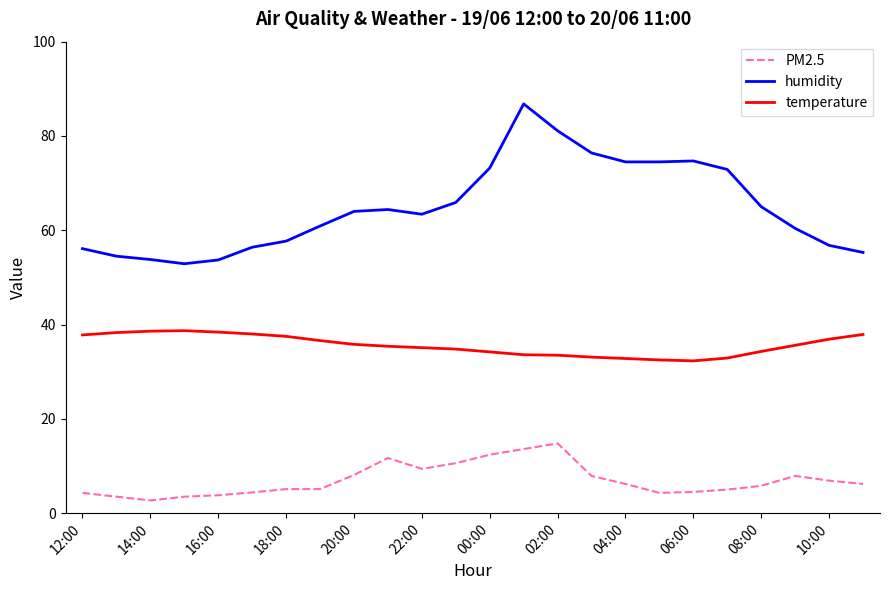

What is the average value of the humidity series?

64.8